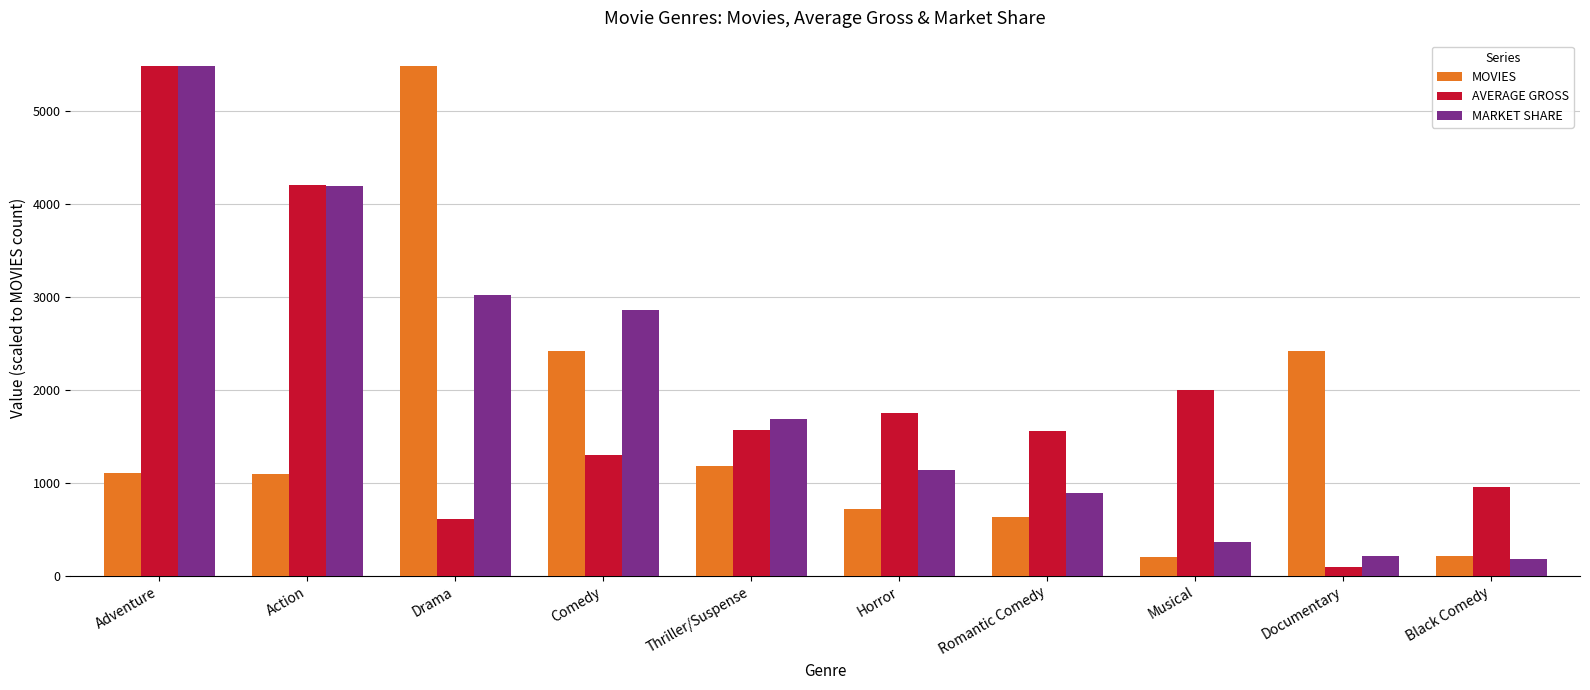

Are the bars horizontal?

No